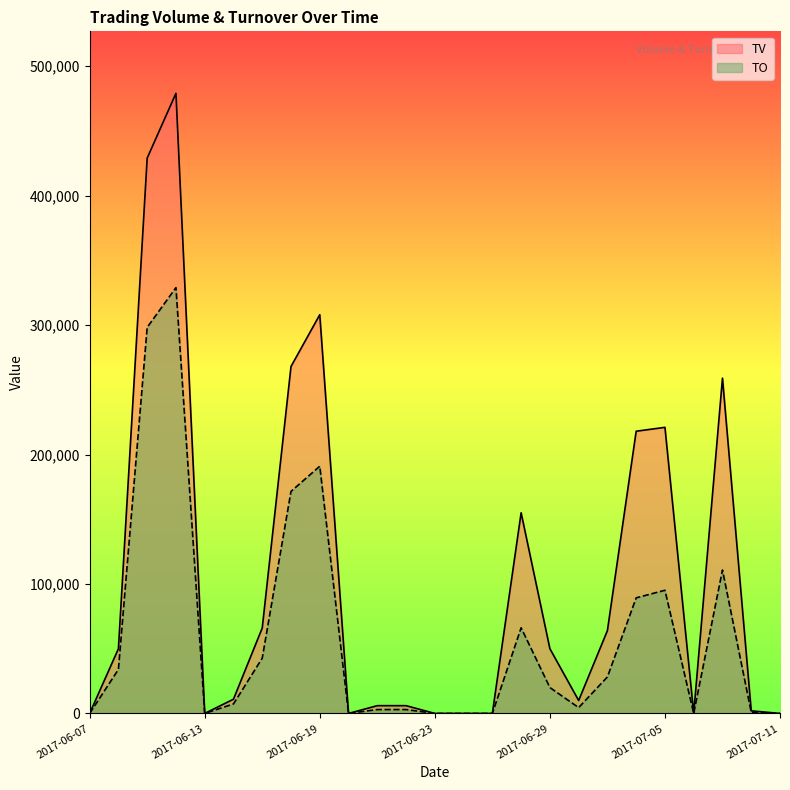

True or false: TO and TV intersect in this chart.

False